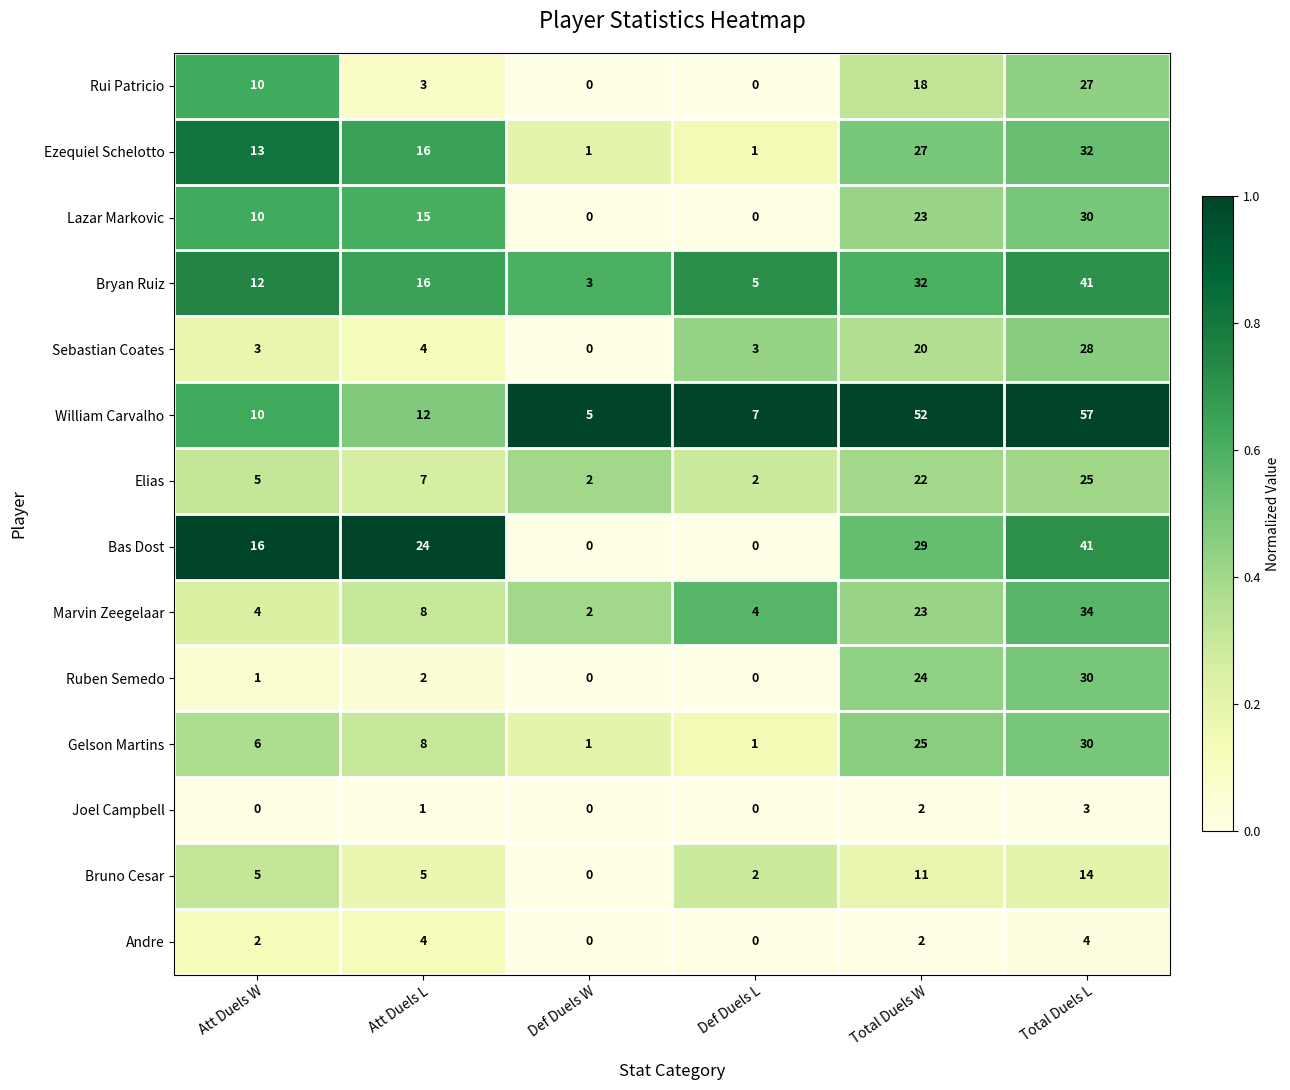

Is it true that Elias equals 25 at Total Duels L?

True